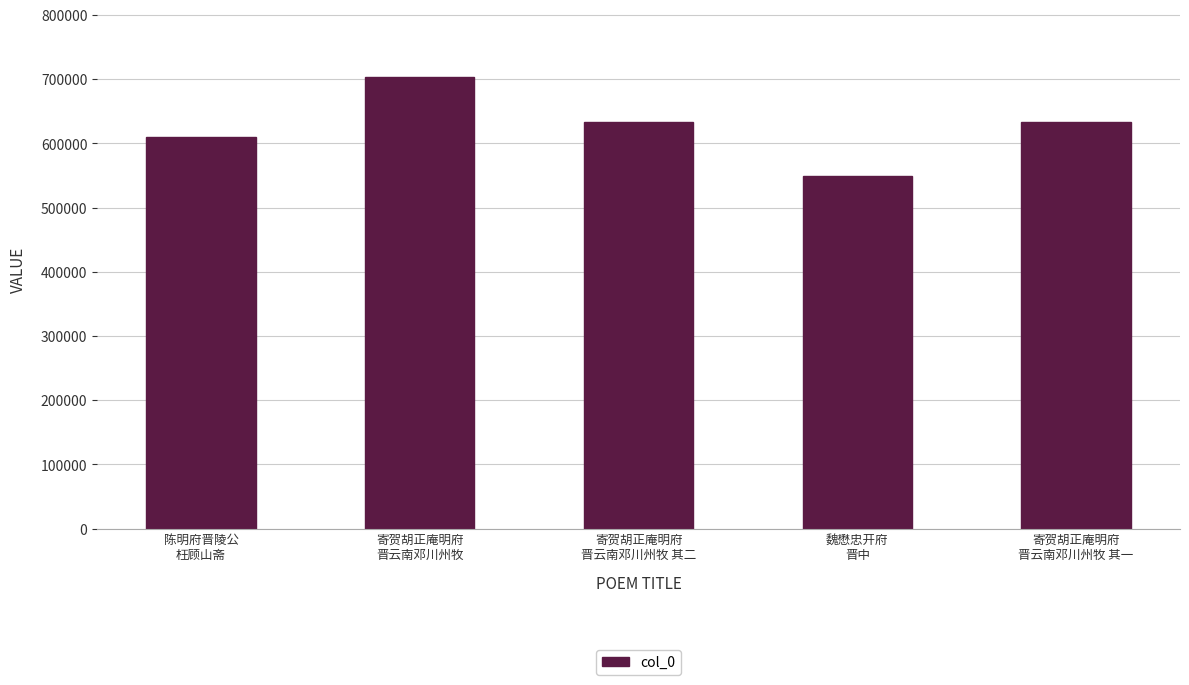

What is the value of the 4th bar from the left?

548789